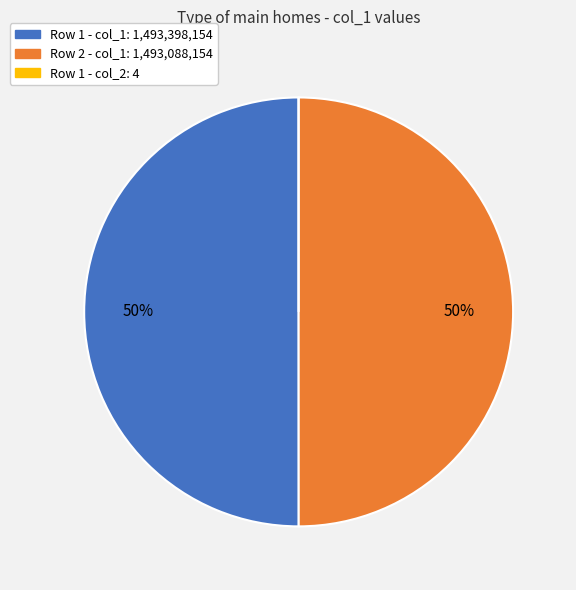

Do Row 1 - col_1: 1,493,398,154 and Row 2 - col_1: 1,493,088,154 together represent more than half of the pie?

Yes